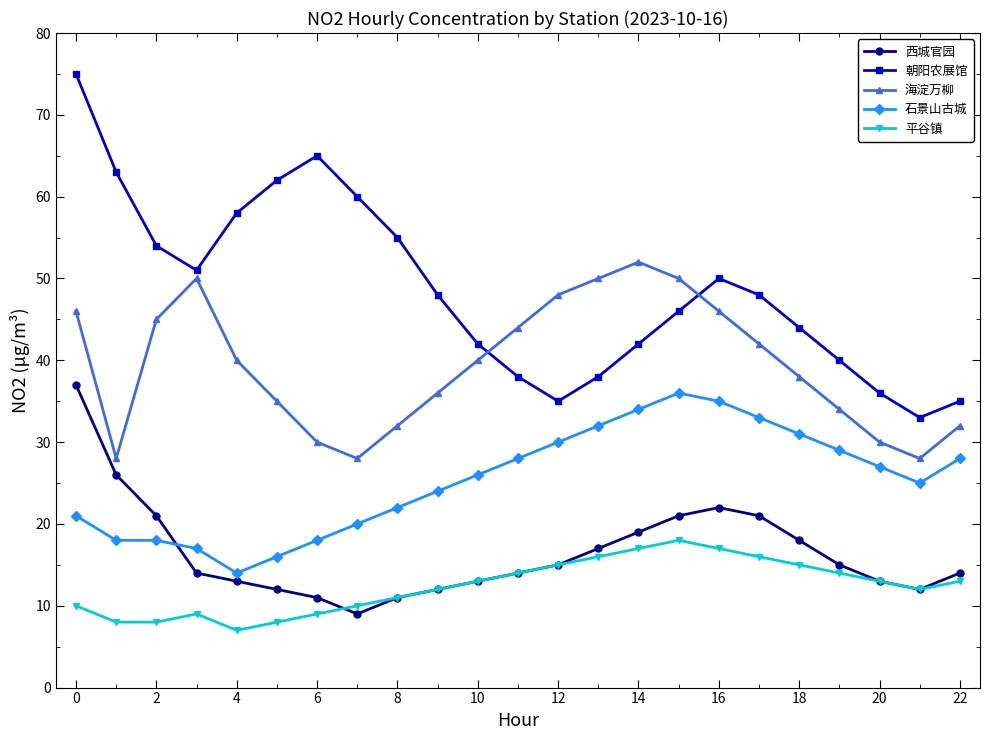

Which series has the largest range (max minus min)?

朝阳农展馆